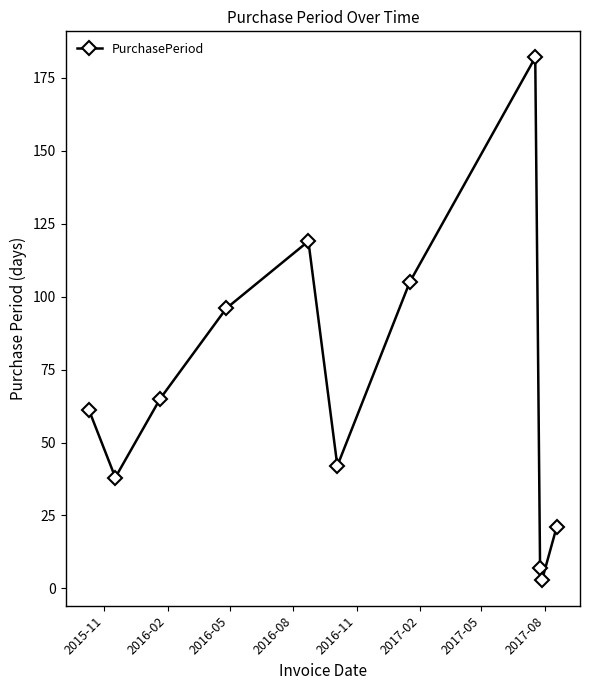

Reading left to right, what are all the values shown in this chart?

61	38	65	96	119	42	105	182	7	3	21